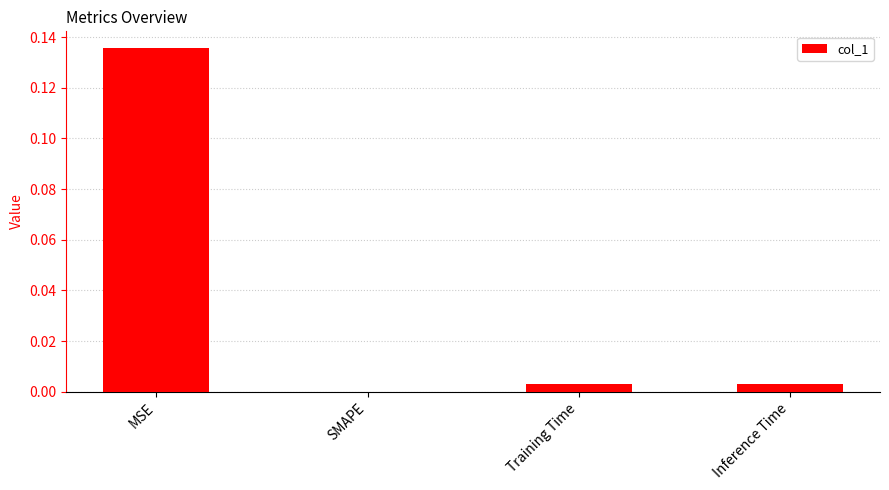

The value at Inference Time is 0.0. True or false?

True